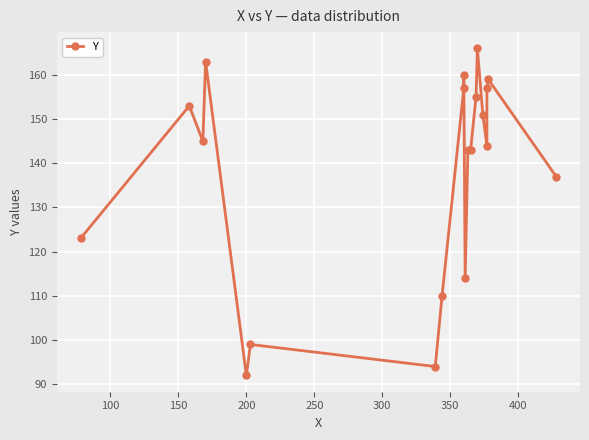

What is the maximum value shown in the chart?

166